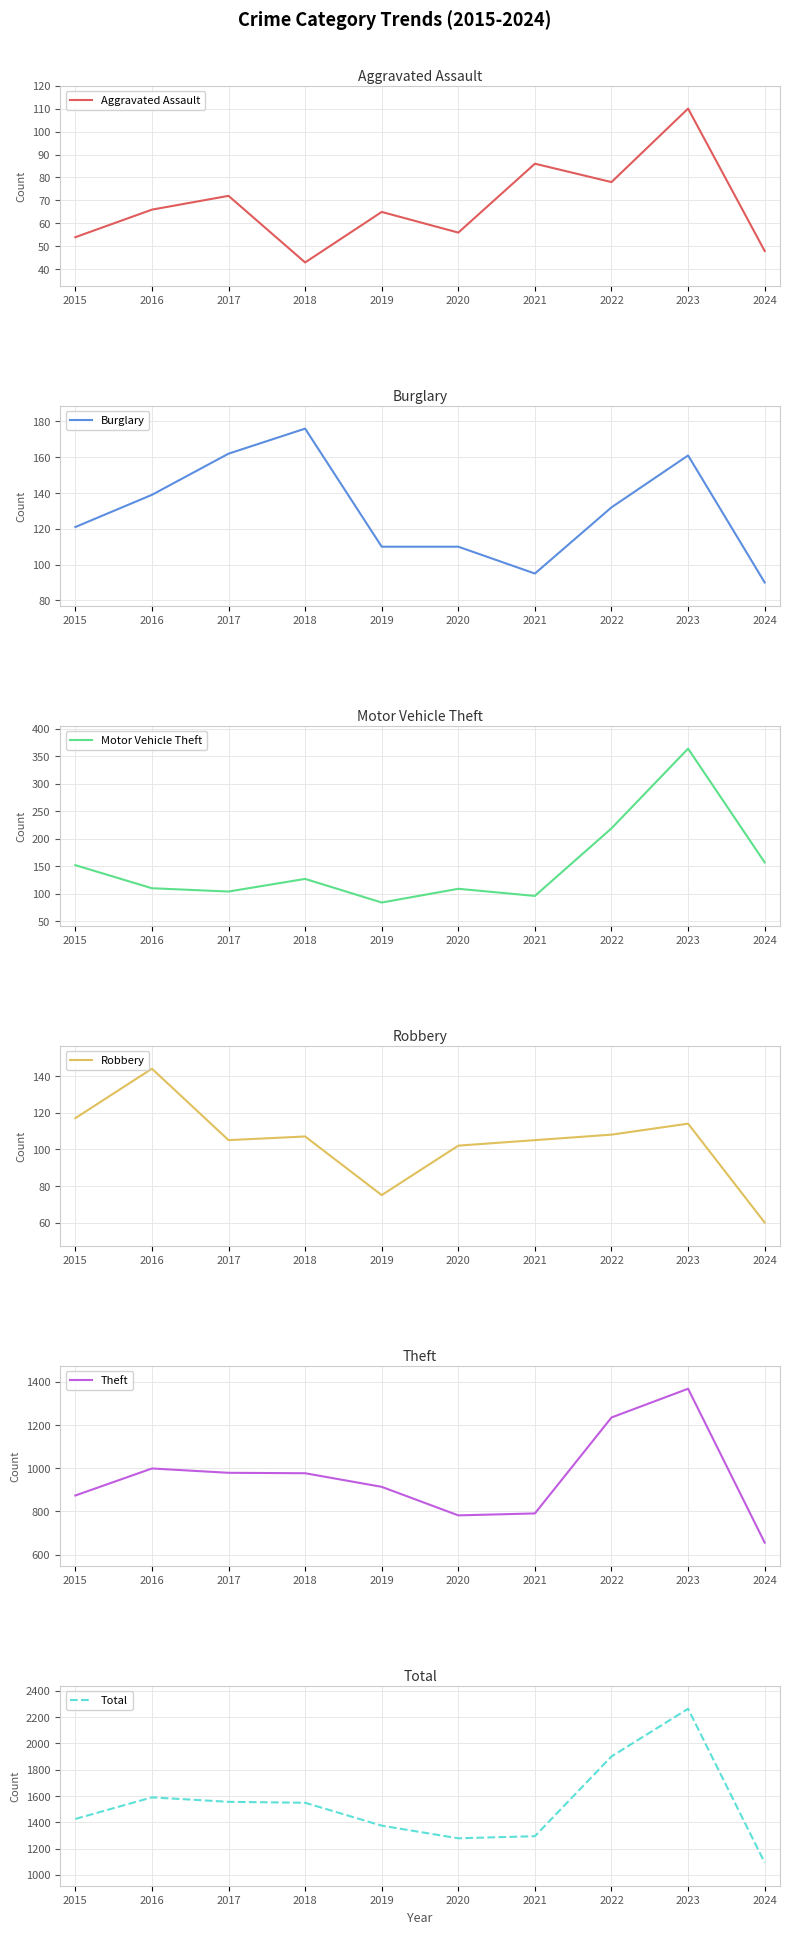

Reading left to right, extract all data points from this chart.

Aggravated Assault: 54	66	72	43	65	56	86	78	110	48
Burglary: 121	139	162	176	110	110	95	132	161	90
Motor Vehicle Theft: 152	110	104	127	84	109	96	219	364	157
Robbery: 117	144	105	107	75	102	105	108	114	60
Theft: 874	999	979	977	914	782	791	1235	1368	656
Total: 1425	1589	1555	1548	1374	1278	1294	1900	2262	1093